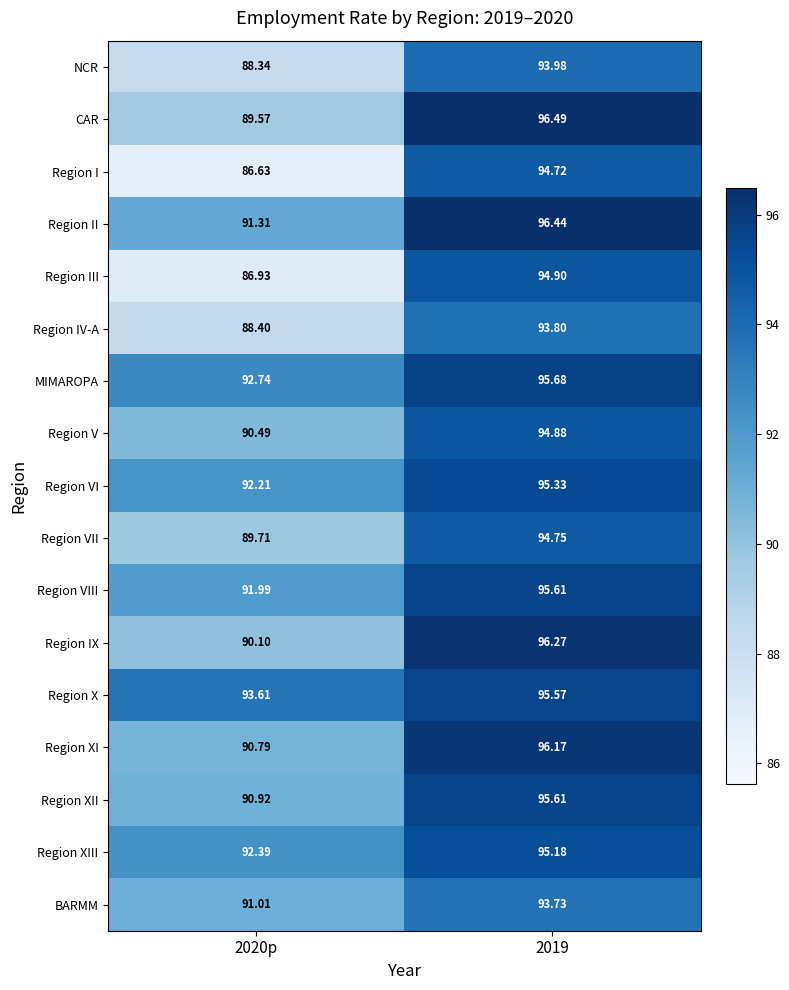

Which series has the largest range (max minus min)?

Region I